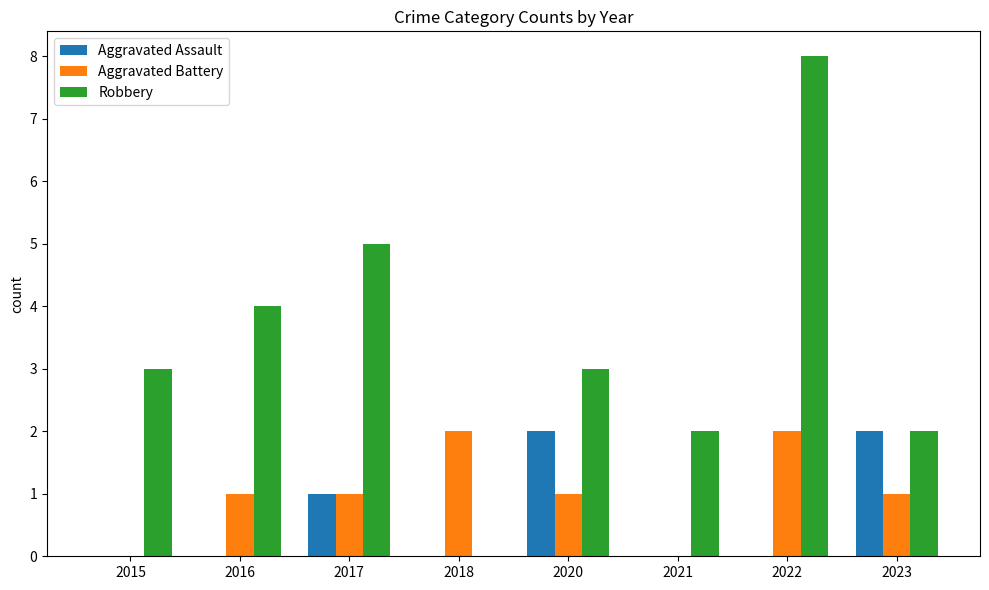

The Aggravated Assault series shows 3 at 2023. True or false?

False